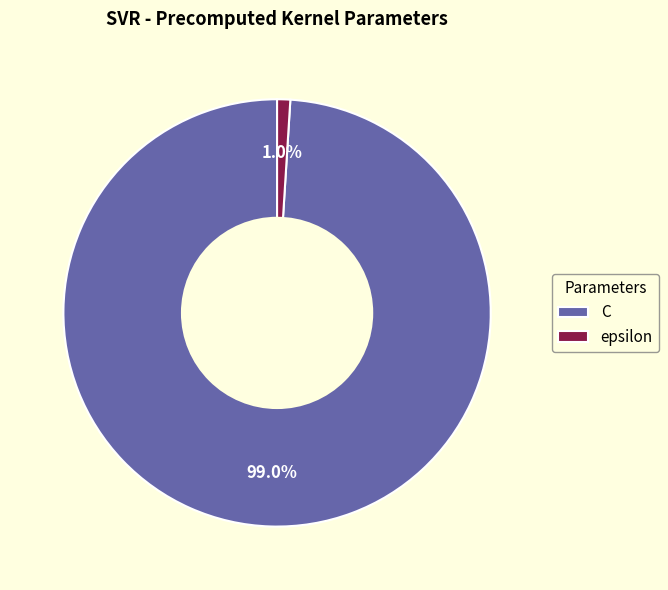

How many segments does this pie chart have?

2